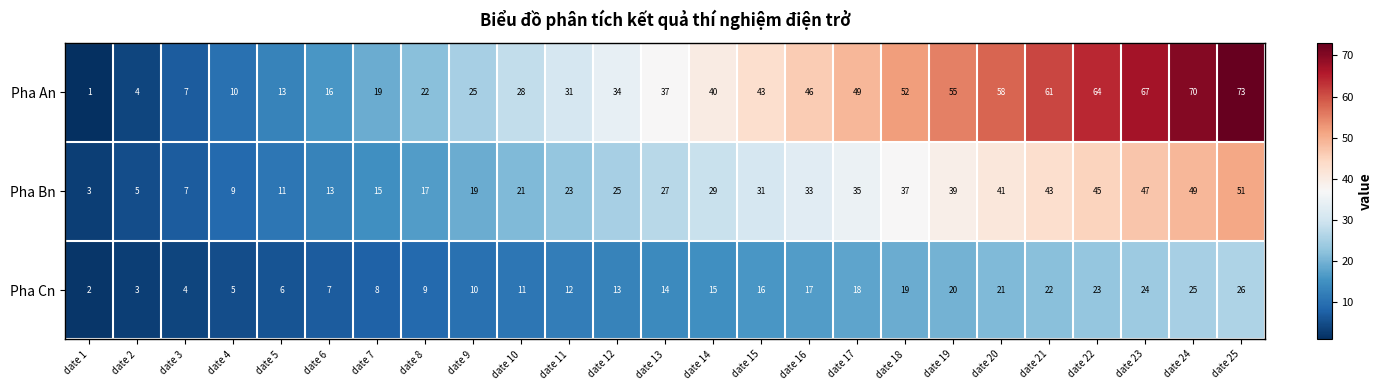

How many values in the Pha Bn series are below 27?

12